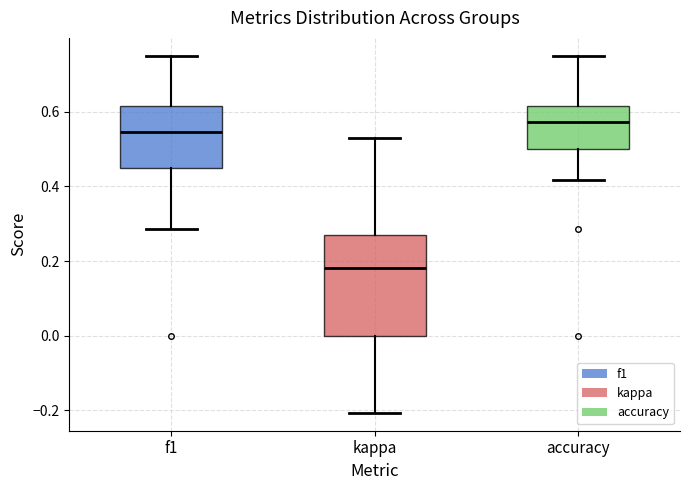

Reading left to right, read every box against the y-axis: the position of its median line, the range the box covers, and the ends of its whiskers. The values are not printed on the chart, so give them approximately, as read against the axis.

f1: median 0.54, box 0.46 to 0.62, whiskers 0.28 to 0.76
kappa: median 0.18, box 0.00 to 0.28, whiskers -0.20 to 0.52
accuracy: median 0.58, box 0.50 to 0.62, whiskers 0.42 to 0.76